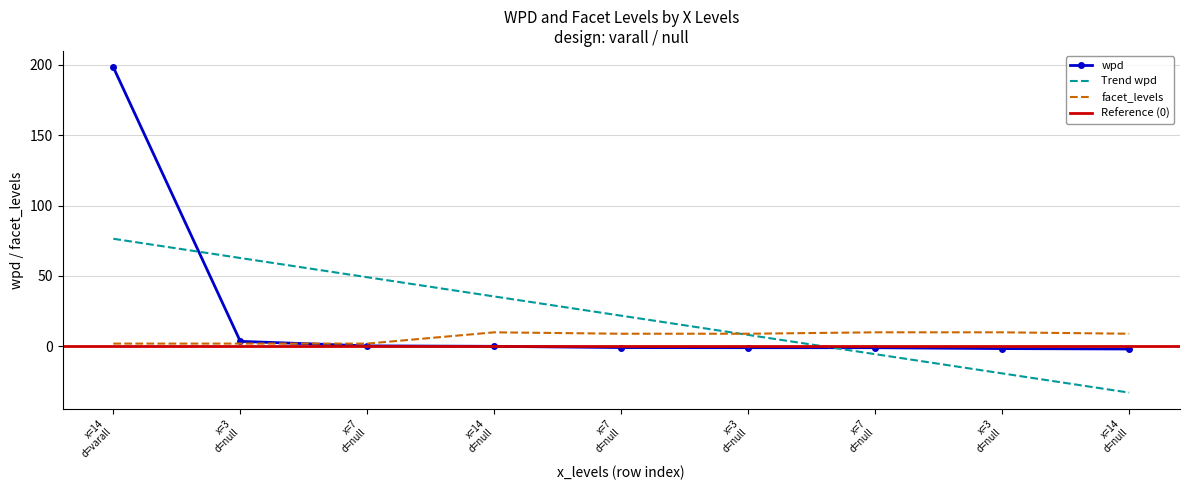

What value does the wpd series have at x=3 d=null?

3.6